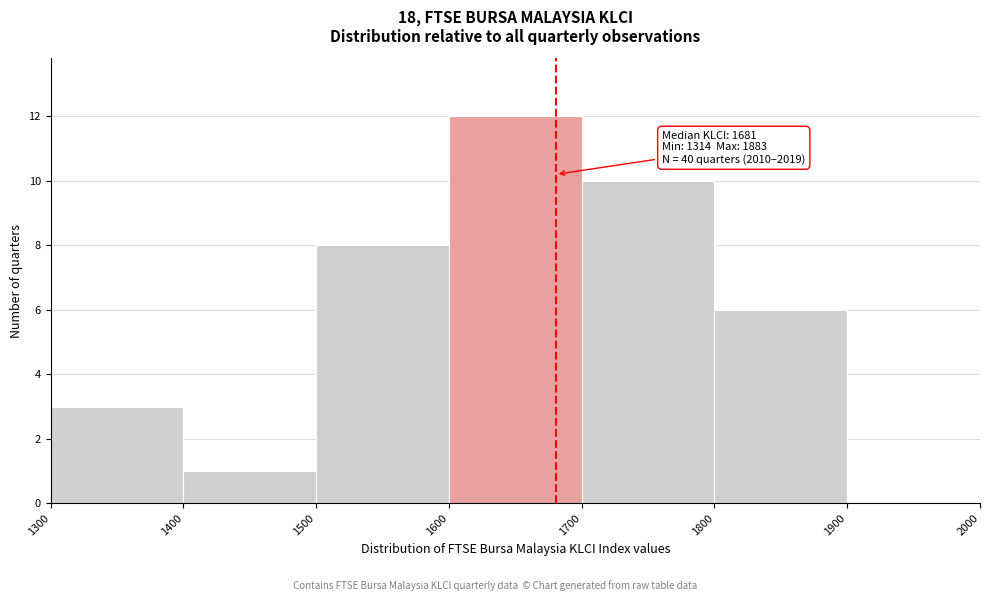

Which range on the x-axis has the tallest bar?

1600 to 1700